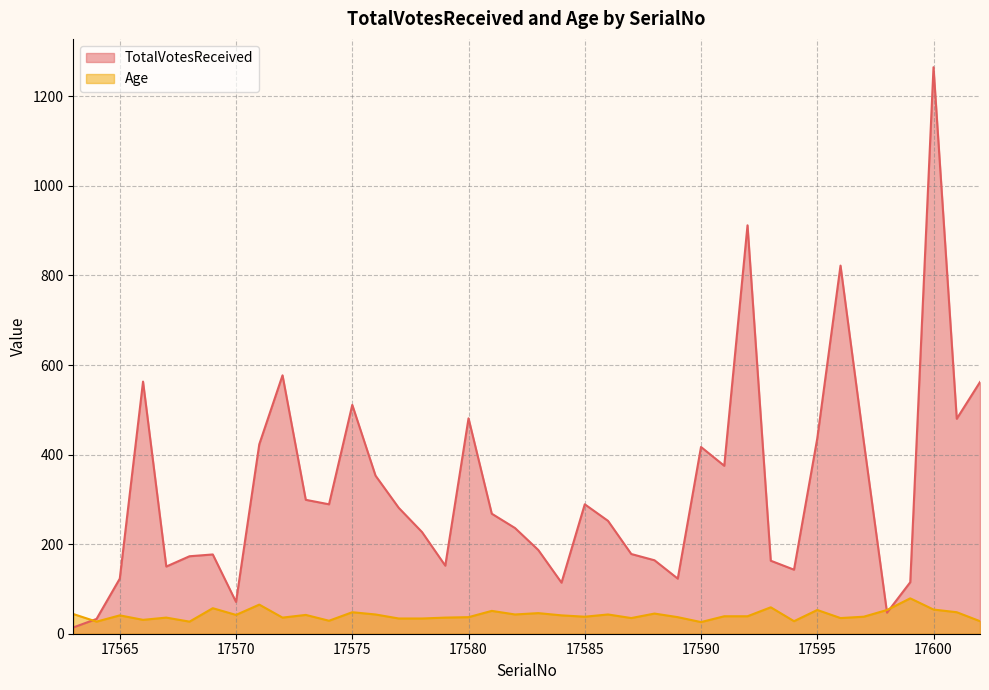

Which series has the largest total across all categories?

TotalVotesReceived